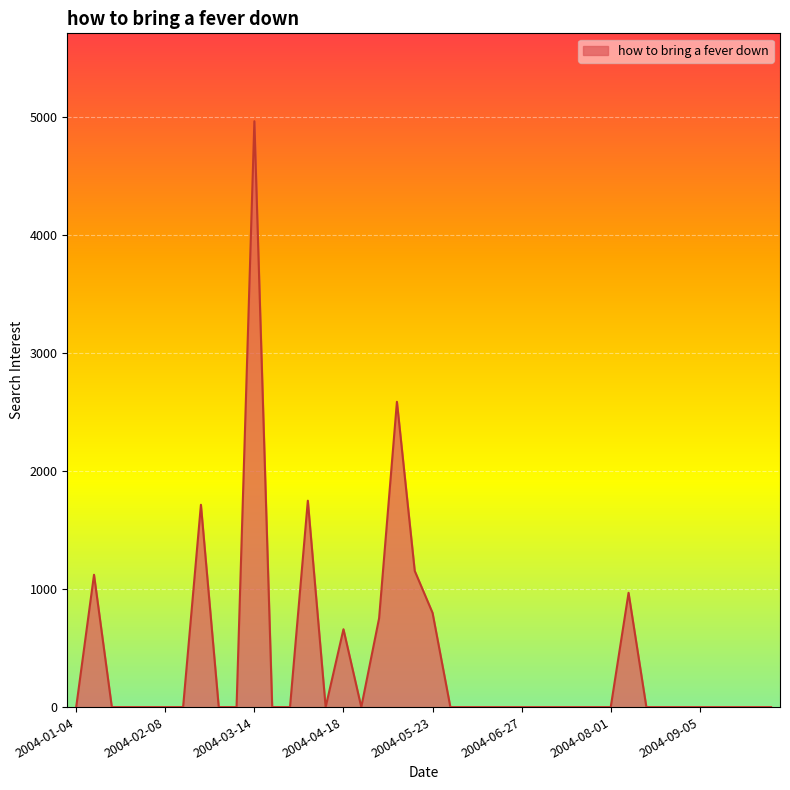

What is the maximum value shown in the chart?

4961.8